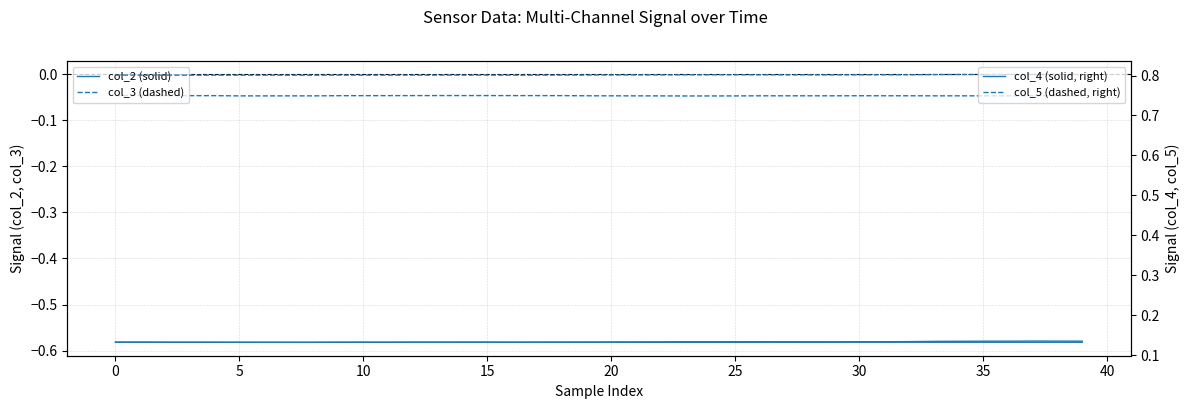

Which category has the lowest value in the col_2 (solid) series?

30